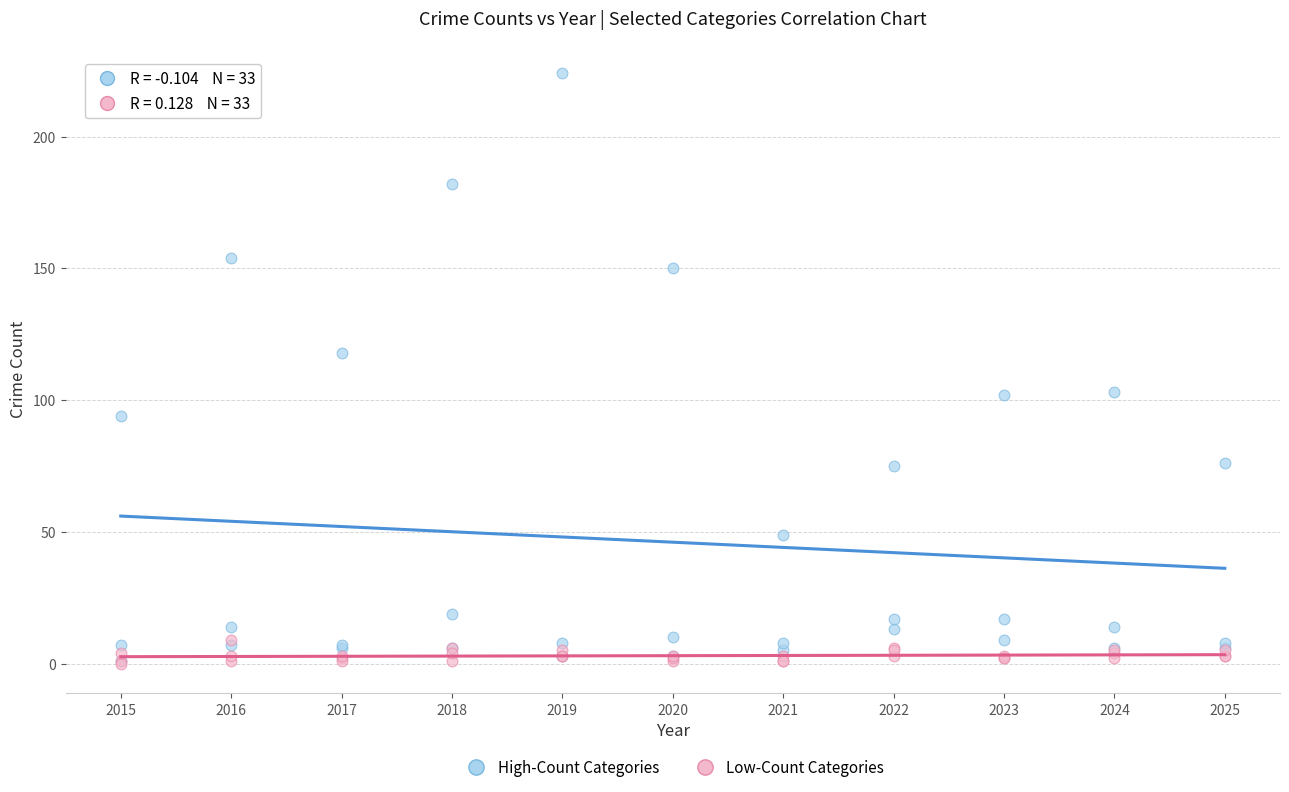

Across all series, what Y value is closest to 112?

118